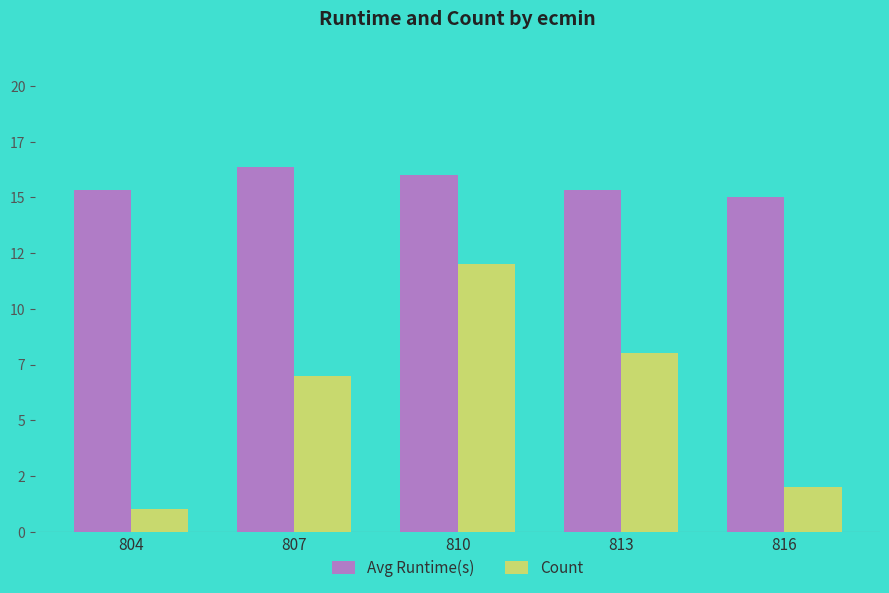

At which label is Avg Runtime(s) closest to 15?

816